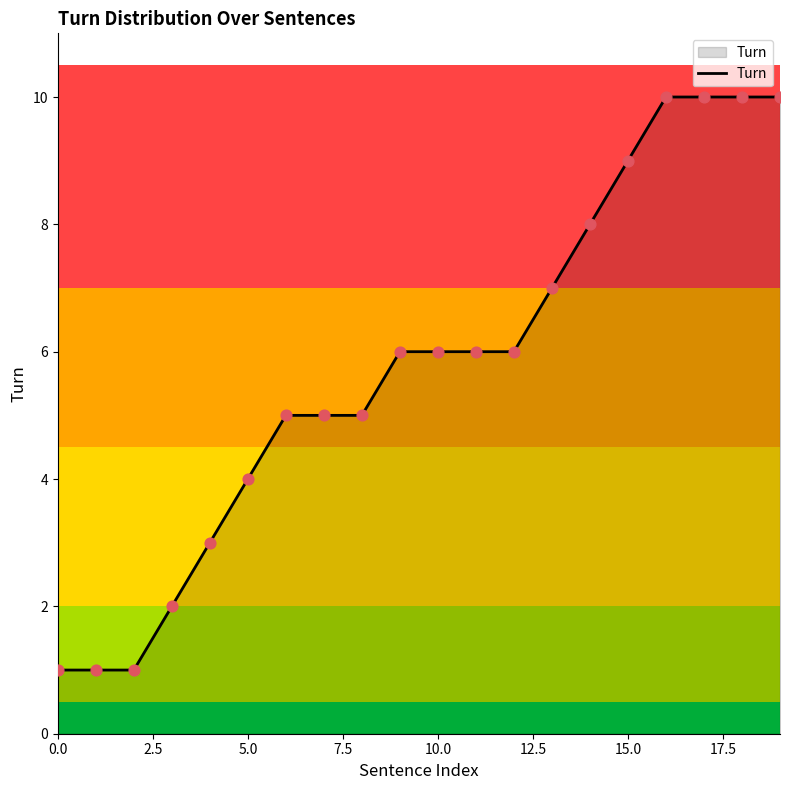

What is the maximum value shown in the chart?

10